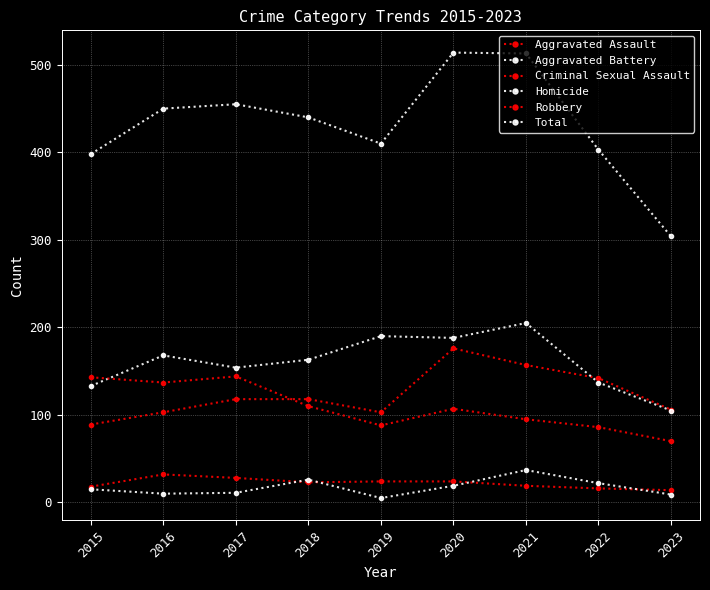

How many lines are shown in the chart?

6